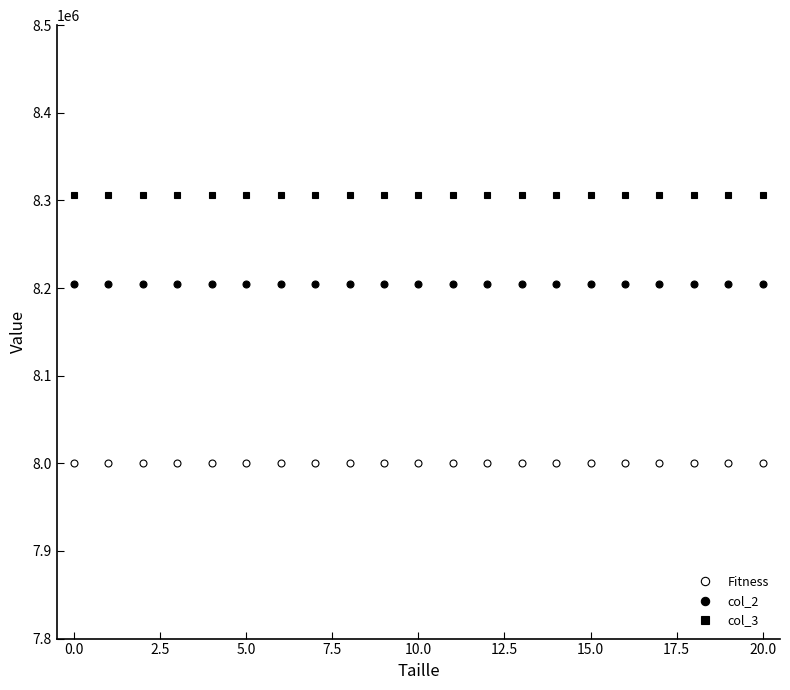

How many categories are shown in the chart?

21